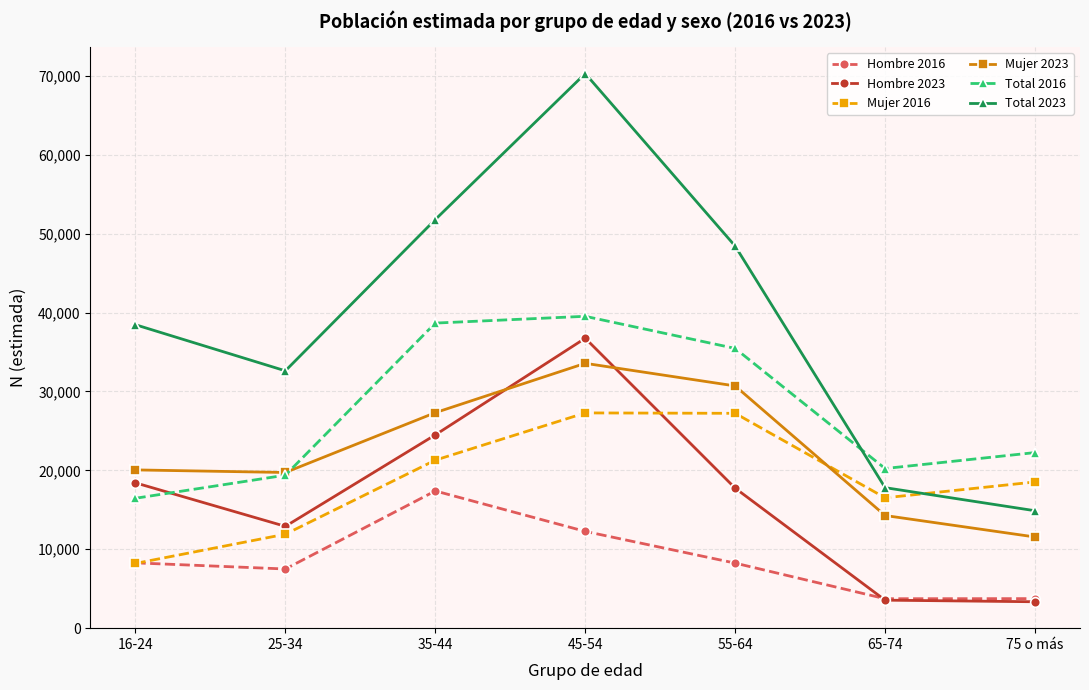

What position from the left is 16-24?

1